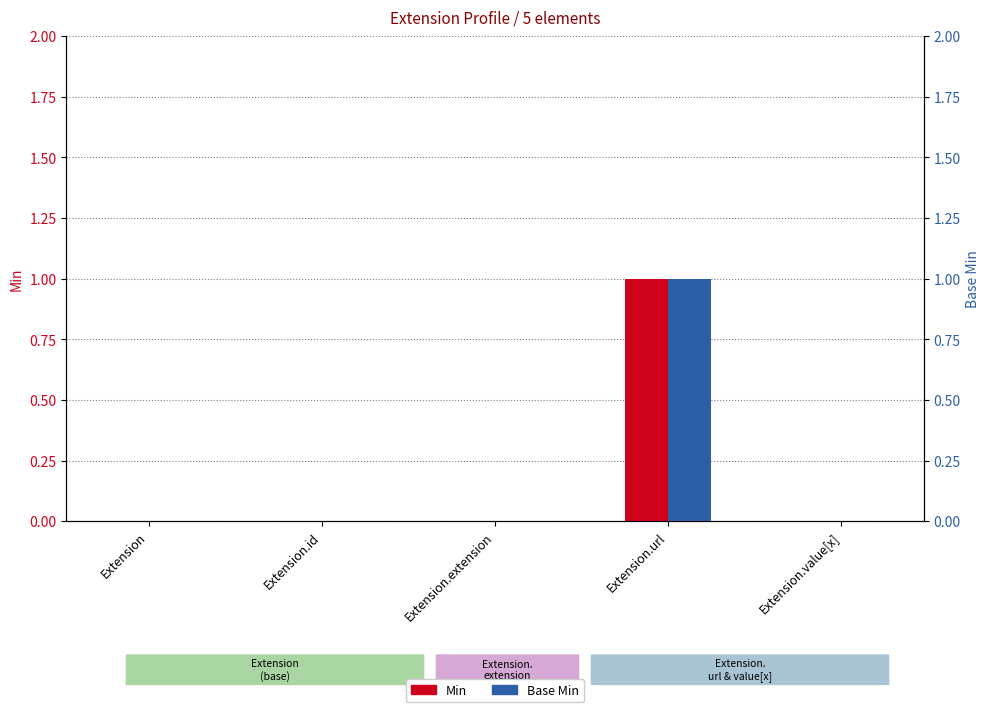

Reading right to left, transcribe all the data shown in this chart.

Min: Extension.value[x]=0	Extension.url=1	Extension.extension=0	Extension.id=0	Extension=0
Base Min: Extension.value[x]=0	Extension.url=1	Extension.extension=0	Extension.id=0	Extension=0